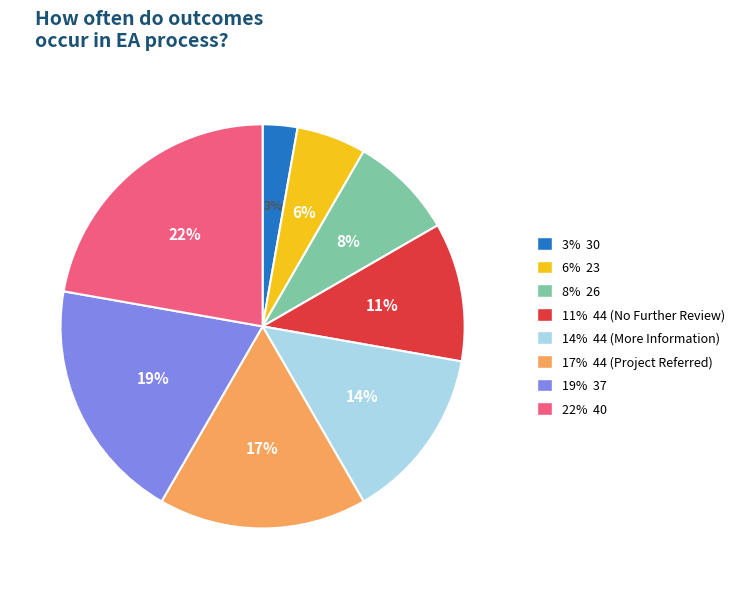

Combined, do 19% 37 and 22% 40 account for over 50%?

No